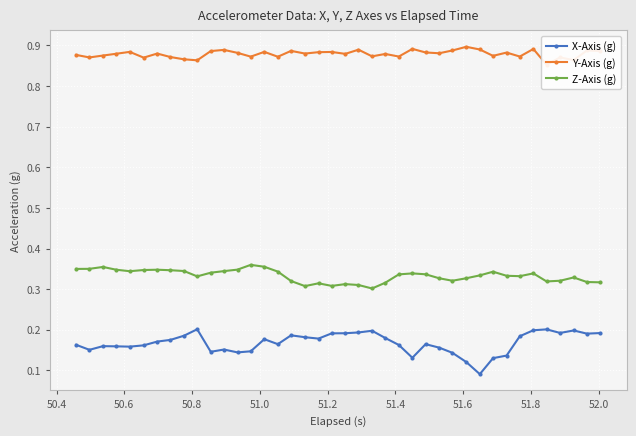

At how many categories does at least one series exceed 0?

40